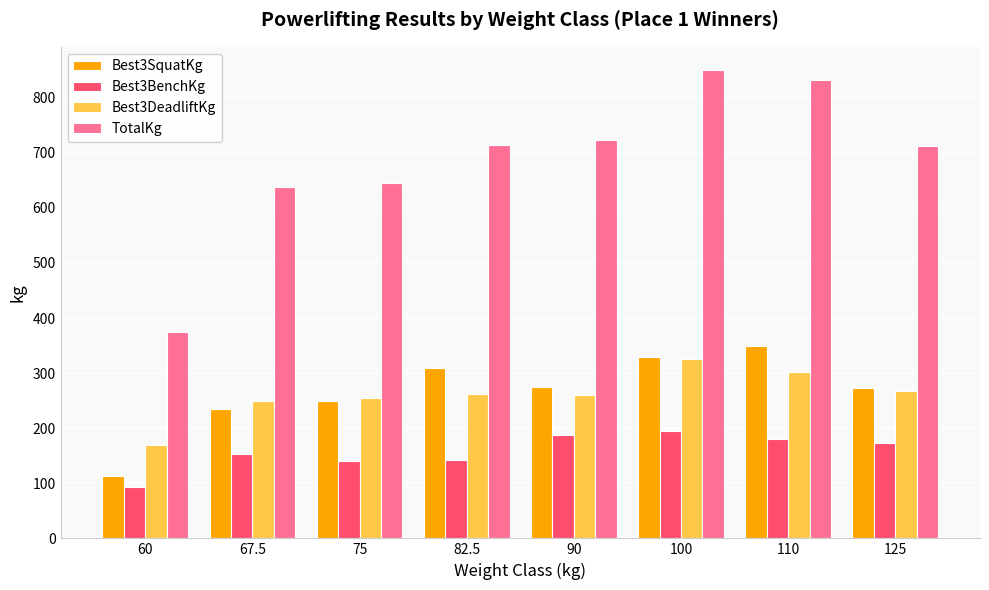

What is the approximate value of Best3DeadliftKg at 60?

170.0